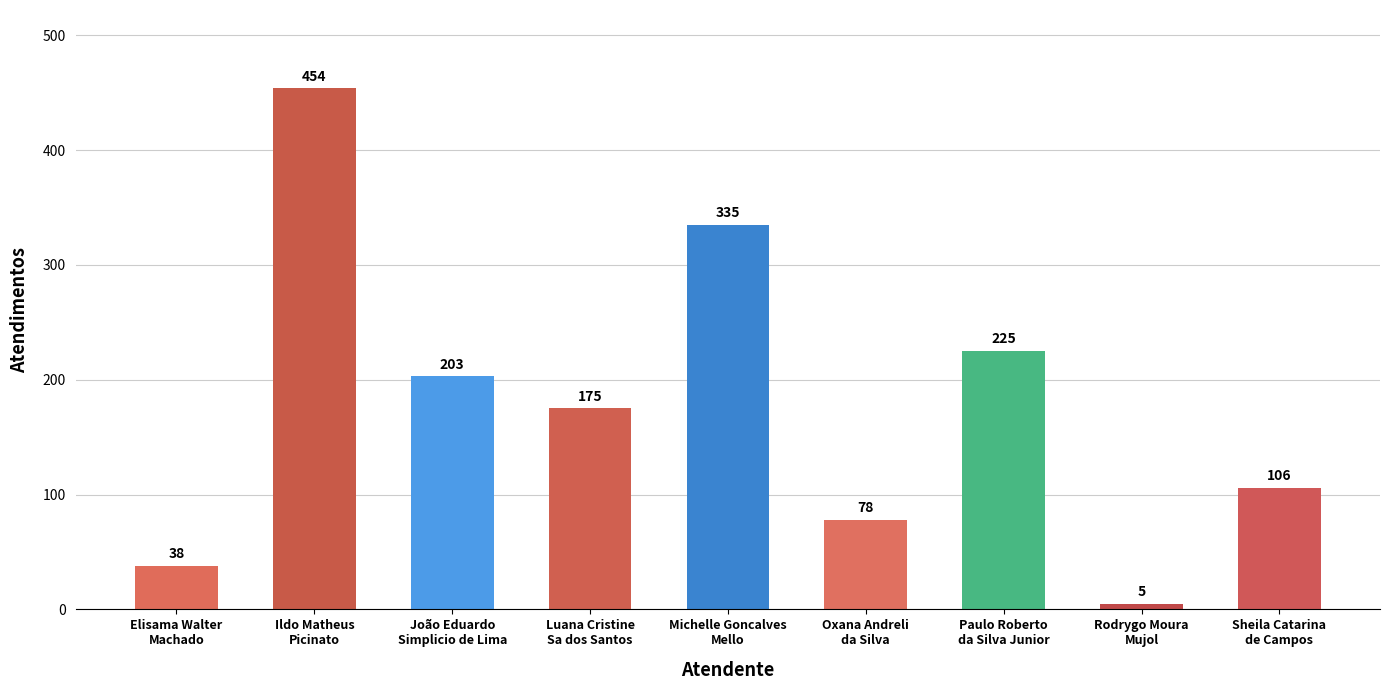

What is the difference between the maximum and minimum values?

449